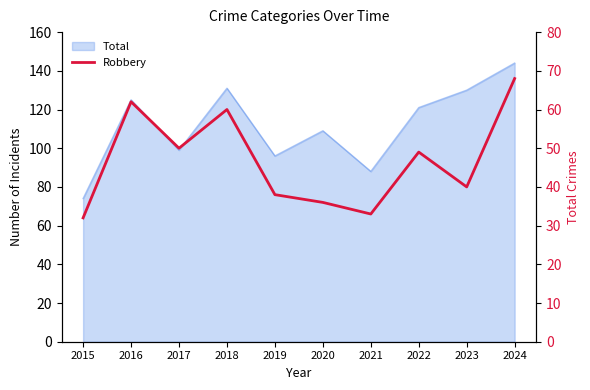

How many values are below 49?

5